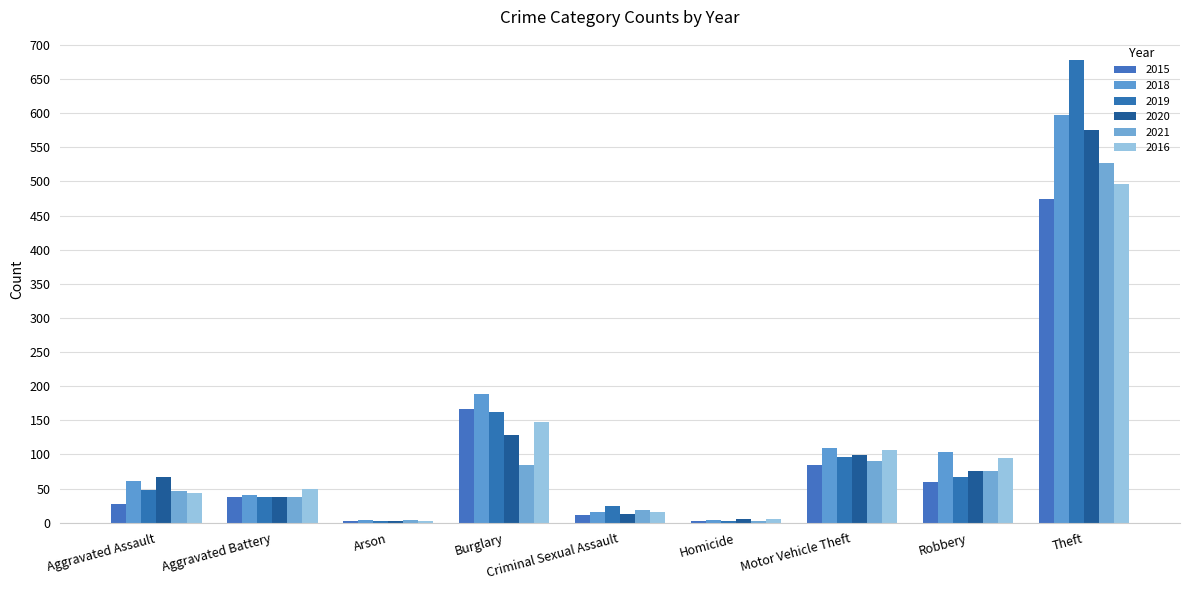

What are all the series names shown in the legend?

2015, 2018, 2019, 2020, 2021, 2016